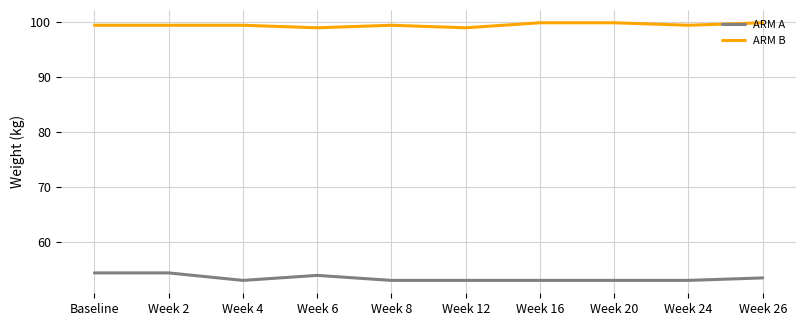

What is the total value across all series at Week 26?

153.3